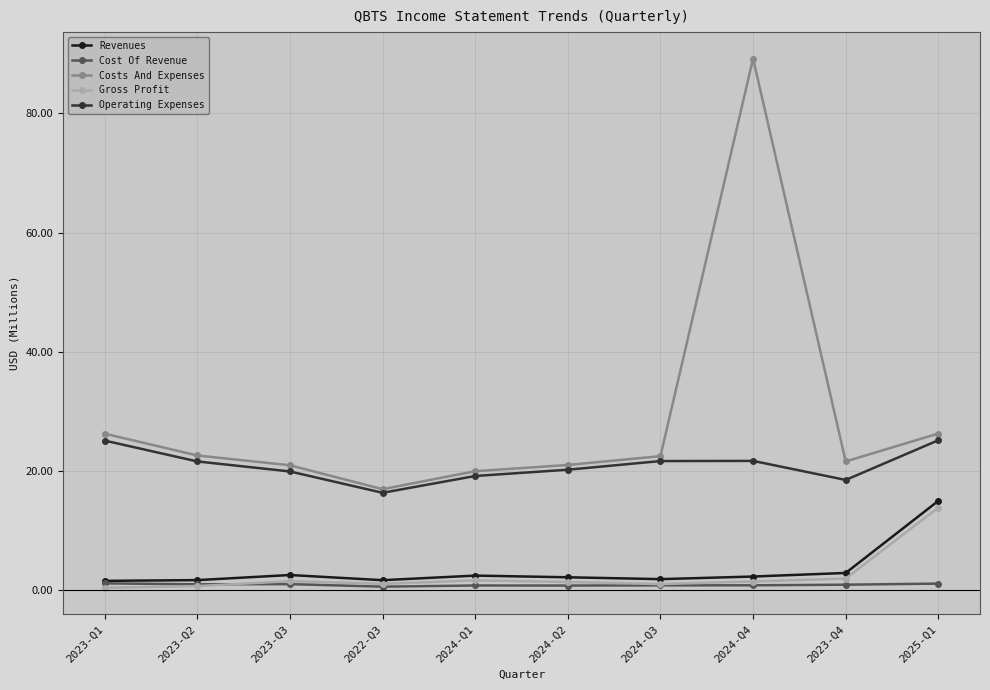

What is the highest value of the Operating Expenses series?

25.2